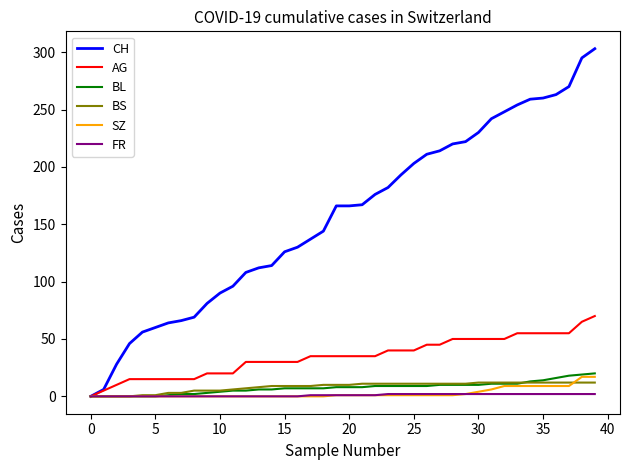

Which series has the largest total across all categories?

CH